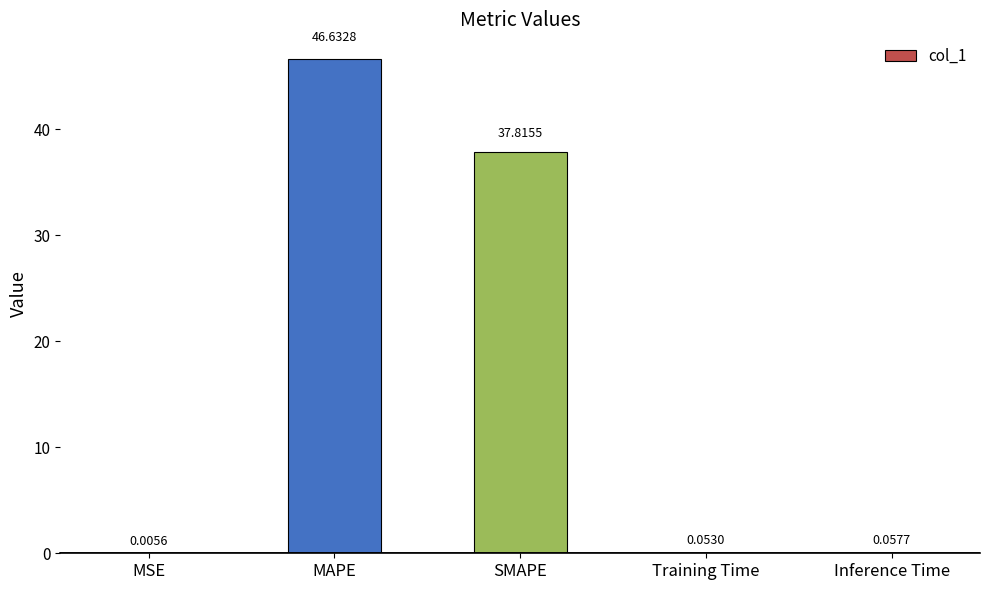

At which label is the value closest to 23?

SMAPE